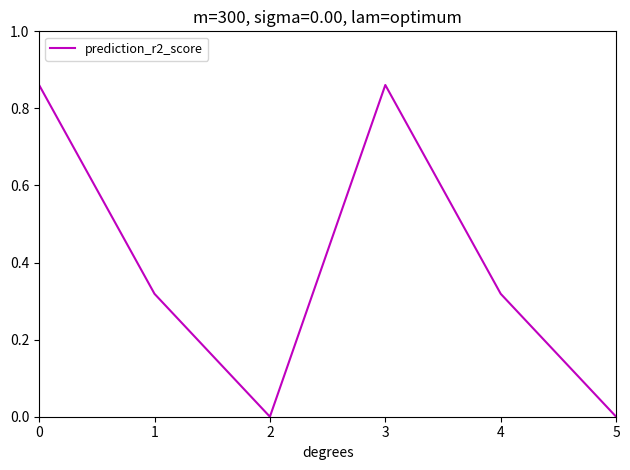

Between 5 and 4, which is larger?

4